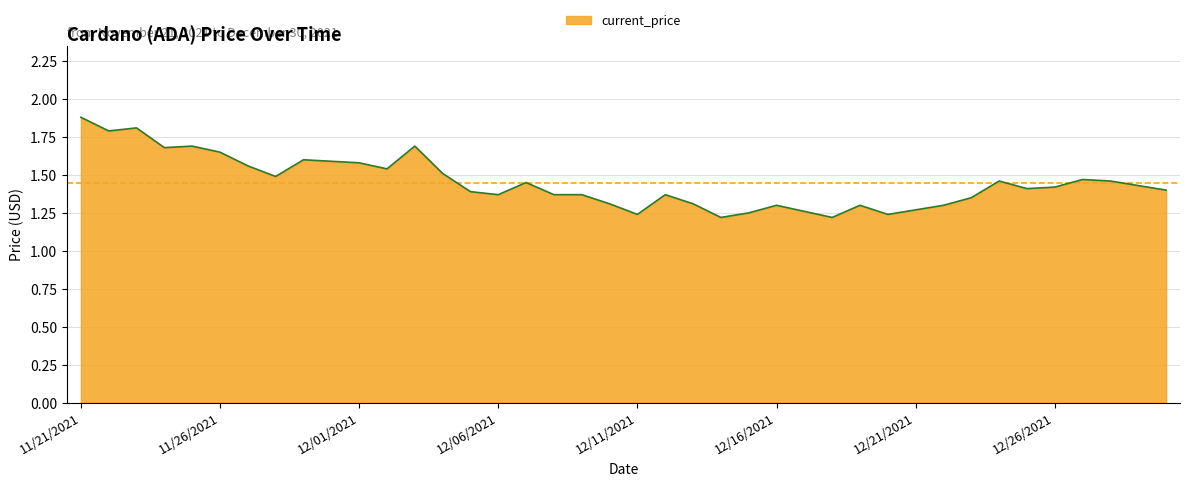

What is the greatest value displayed?

1.9